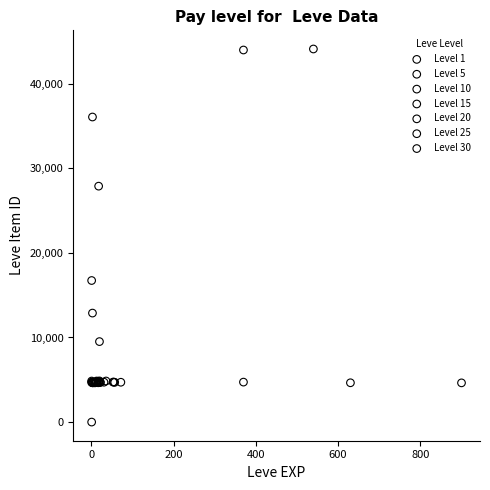

What are all the series names shown in the legend?

Level 1, Level 5, Level 10, Level 15, Level 20, Level 25, Level 30